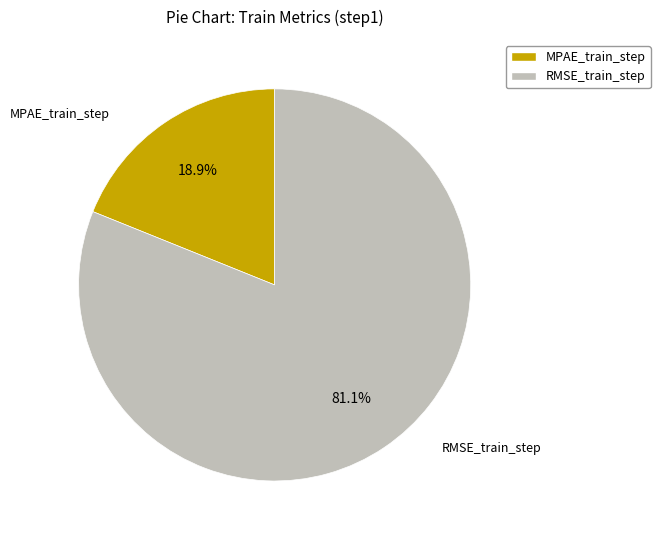

Which category accounts for the majority?

RMSE_train_step